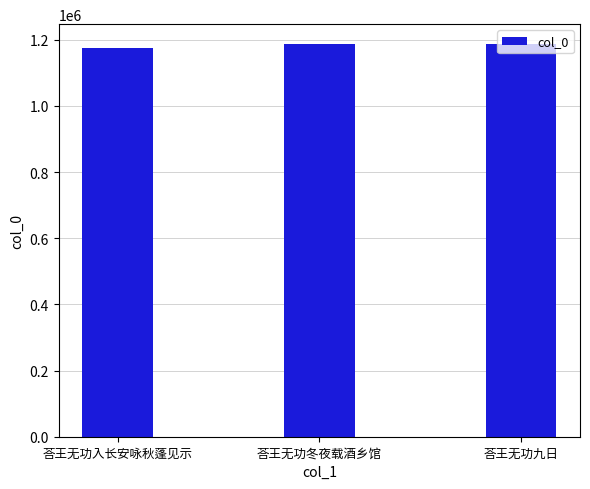

What is the ratio of the value at 荅王无功冬夜载酒乡馆 to the value at 荅王无功入长安咏秋蓬见示?

1.0